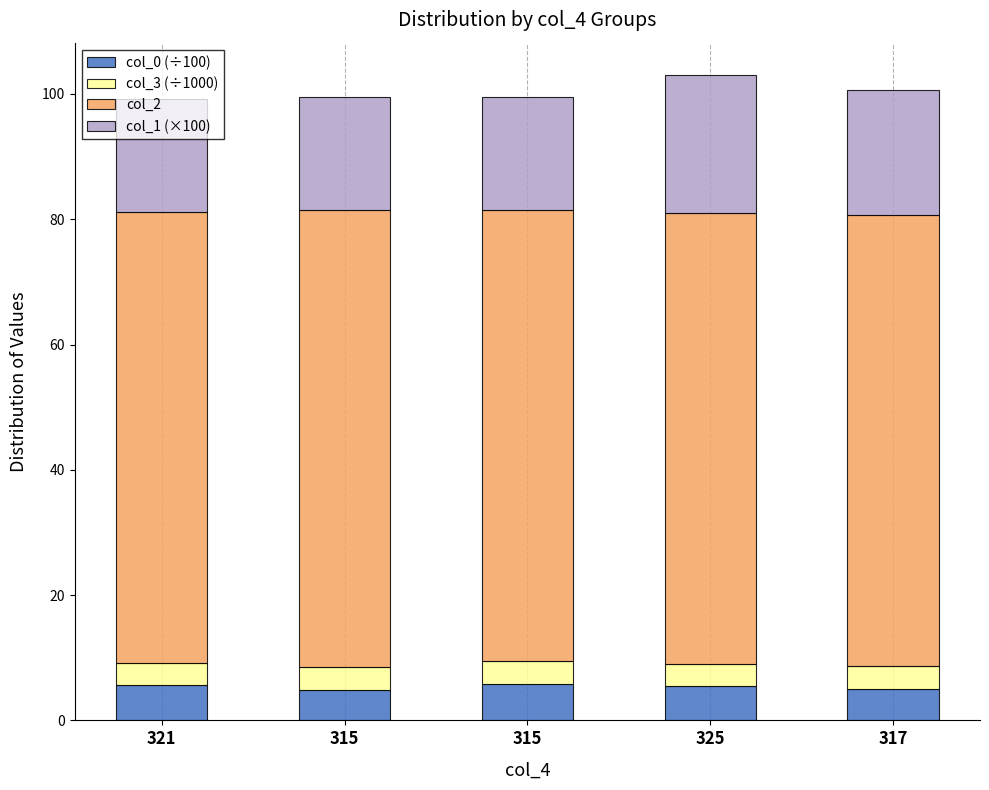

What are all the series names shown in the legend?

col_0 (÷100), col_3 (÷1000), col_2, col_1 (×100)